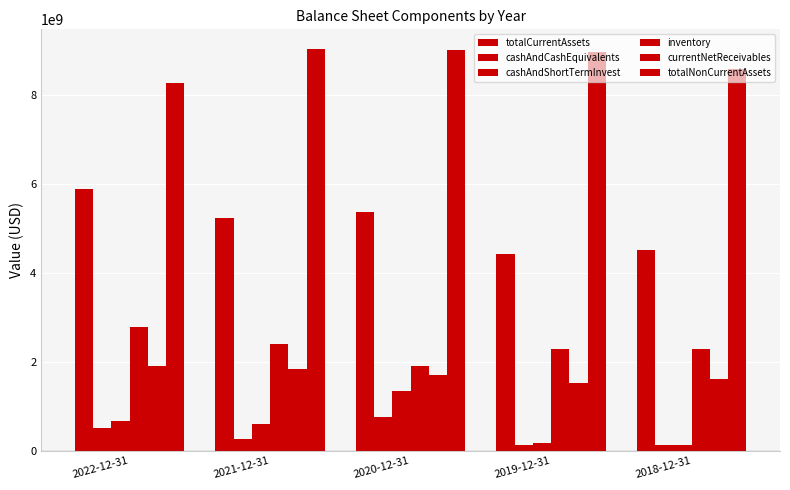

How many data points in totalNonCurrentAssets are less than 8986830000?

2